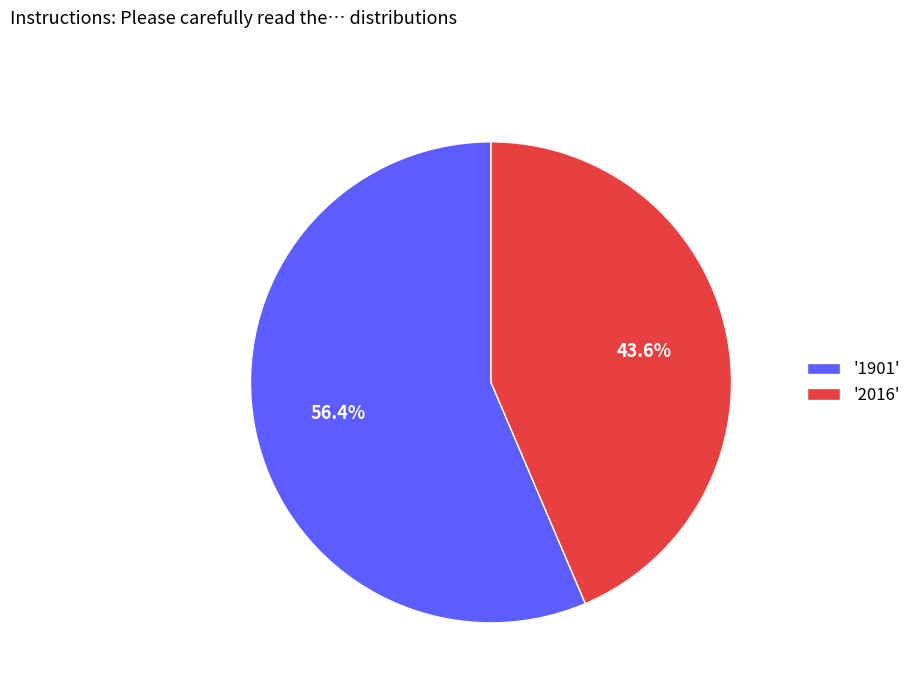

What is the total percentage of '1901' and '2016'?

100.0%